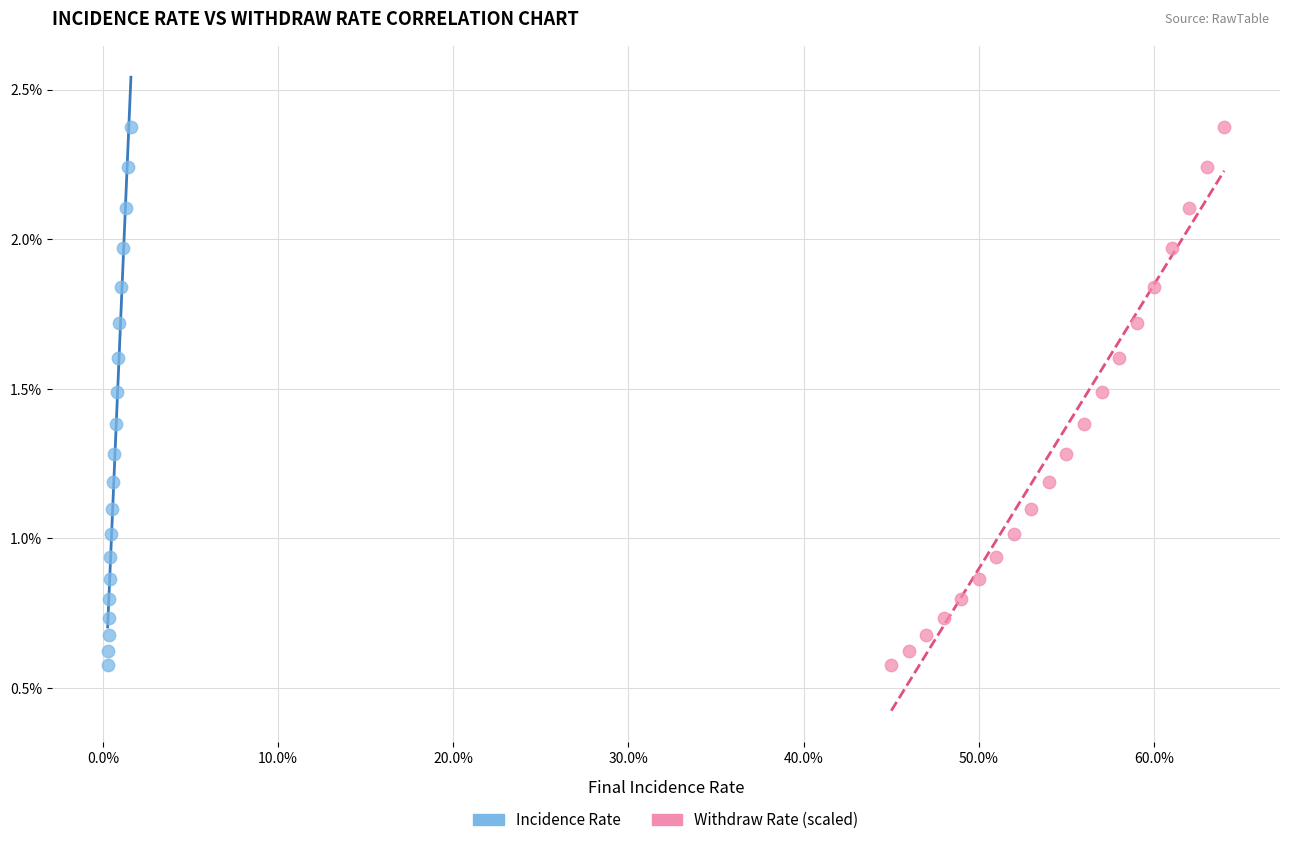

What are all the series names shown in the legend?

Incidence Rate, Withdraw Rate (scaled)